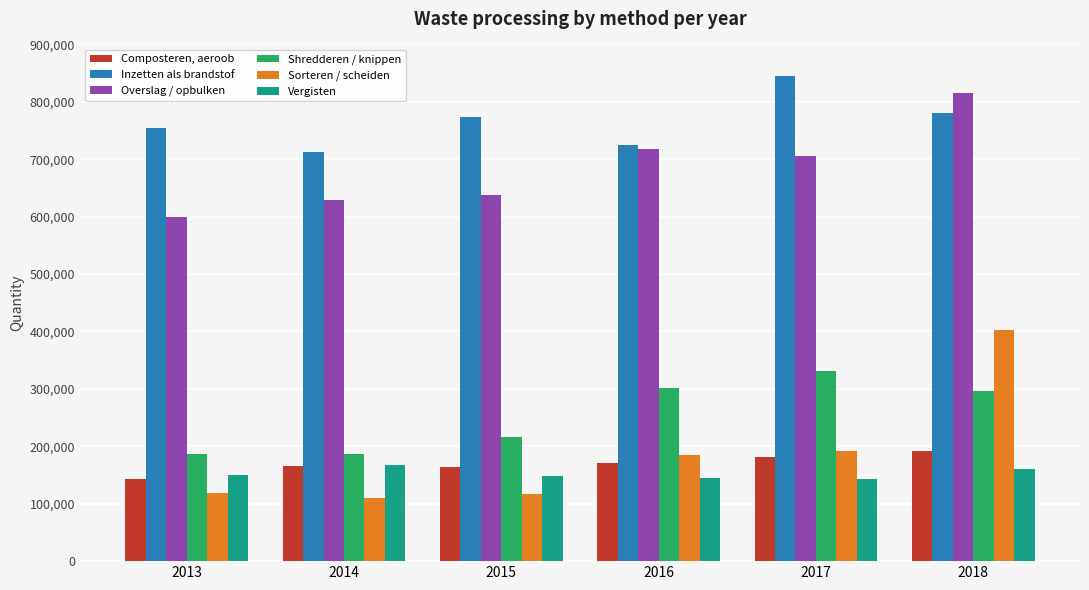

At which label does Composteren, aeroob reach its minimum?

2013